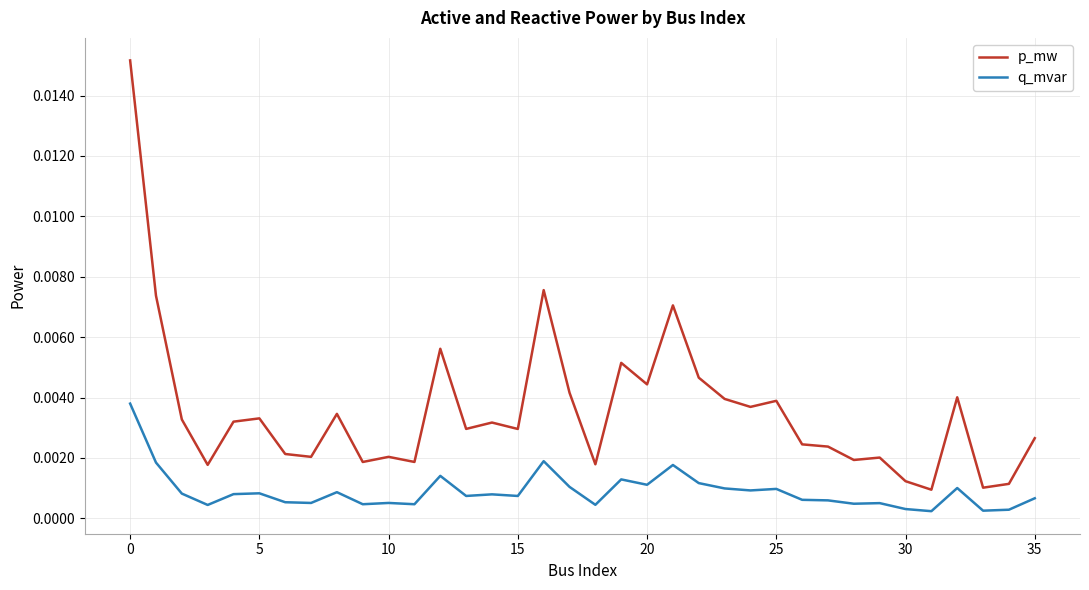

What is the sum of all p_mw values?

0.1